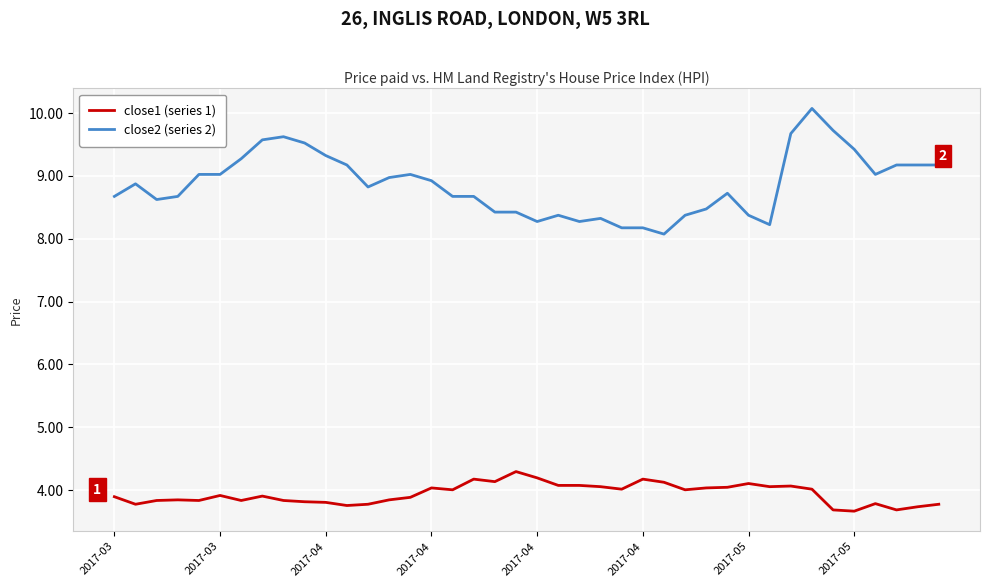

Which series has the largest total across all categories?

close2 (series 2)